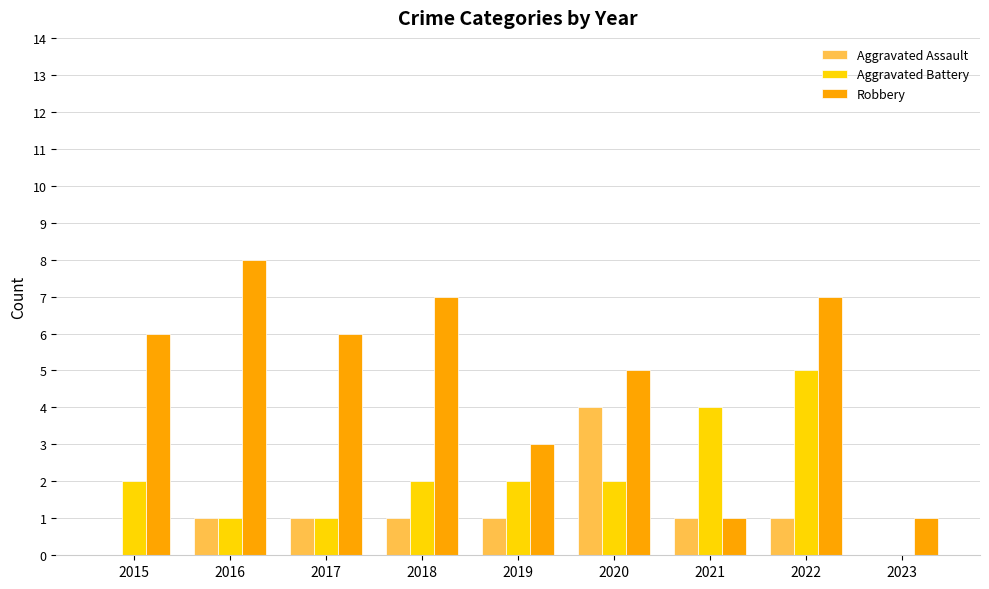

At which category is the sum across all series the highest?

2022